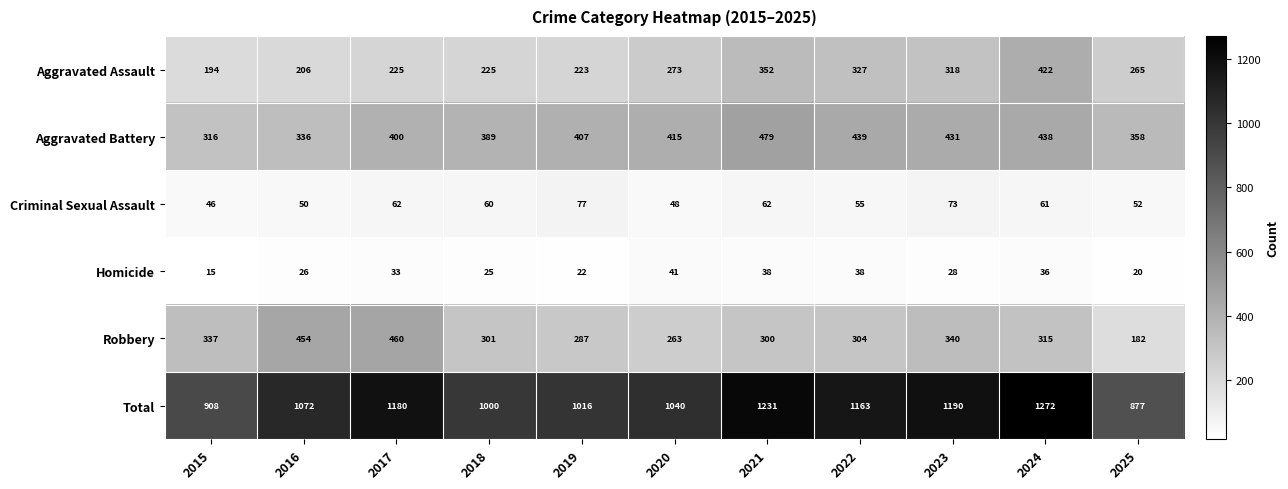

What is the greatest value displayed?

1272